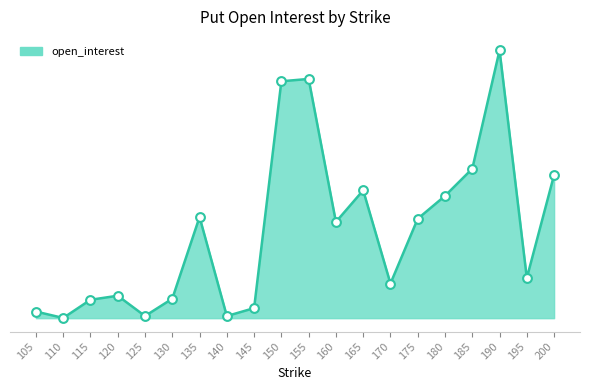

What is the ratio of the value at 180 to the value at 200?

0.9